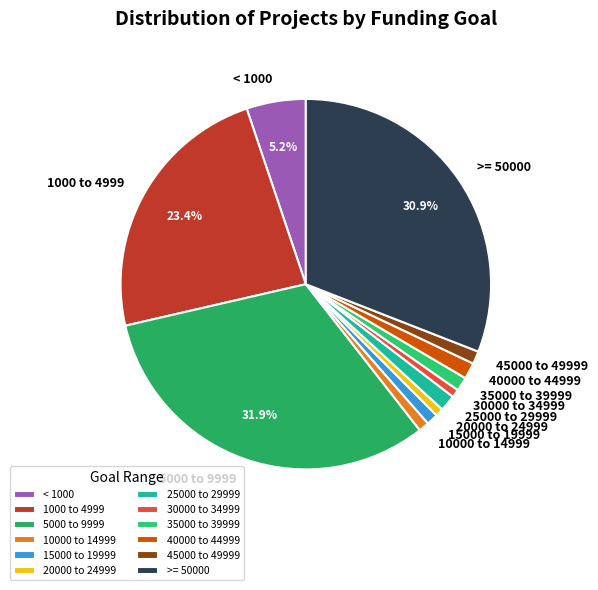

Does 5000 to 9999 represent more than half of the total?

No